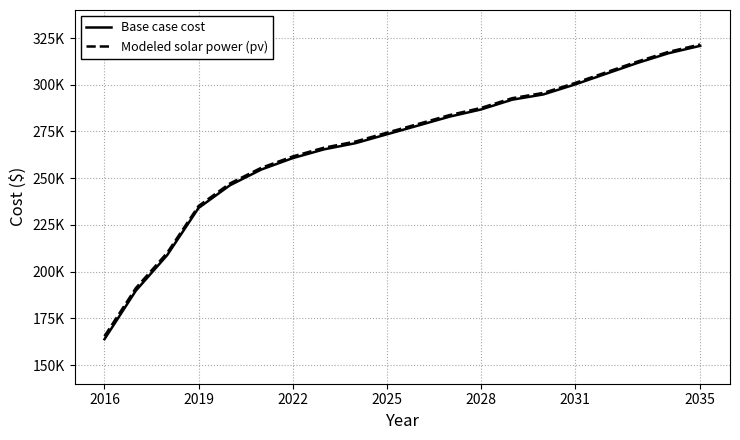

What is the sum of all Modeled solar power (pv) values?

5374116.0